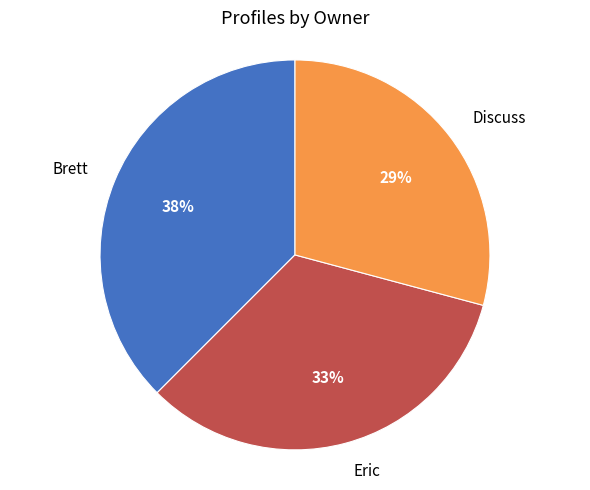

Count the number of slices in the pie.

3